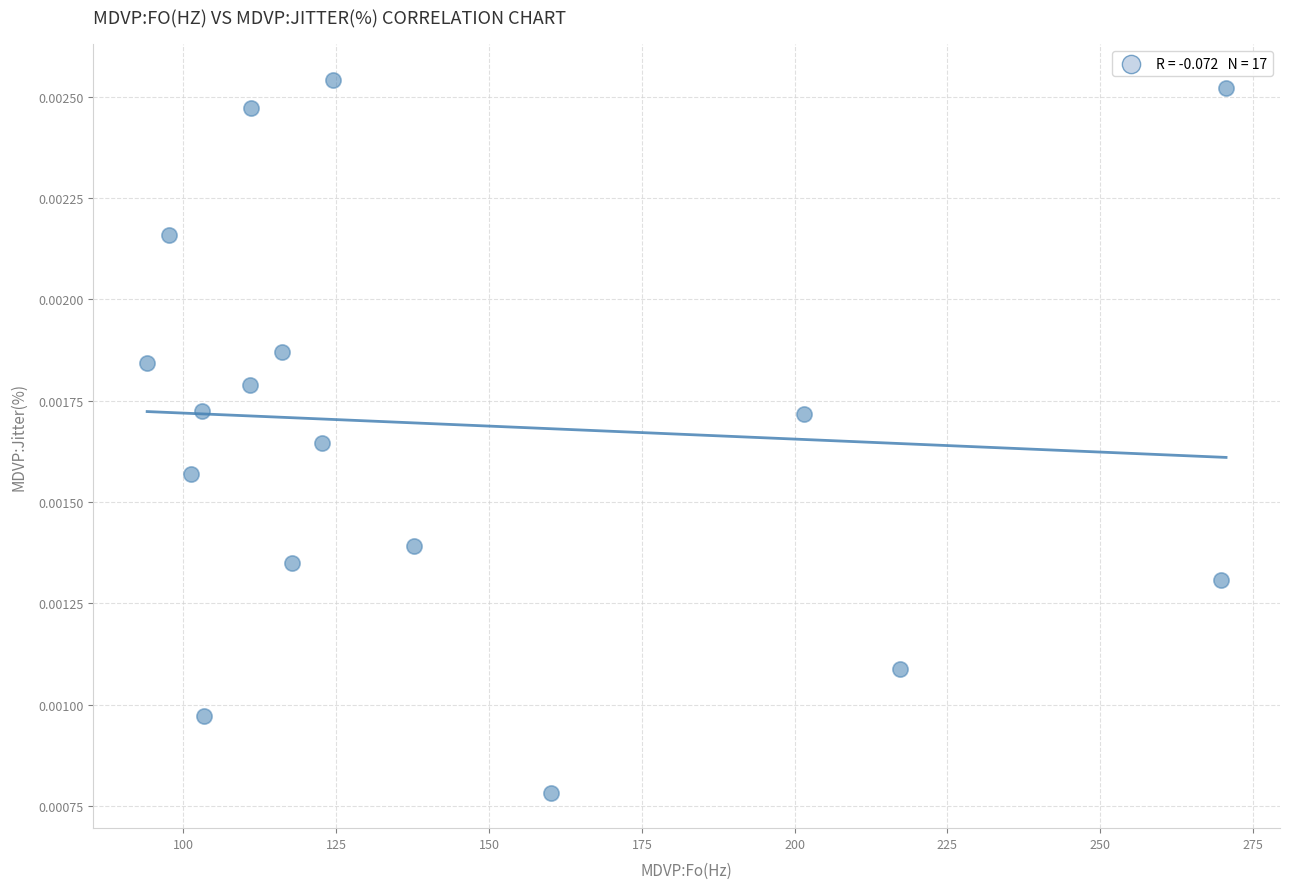

What is the range of X values (max minus min)?

176.5